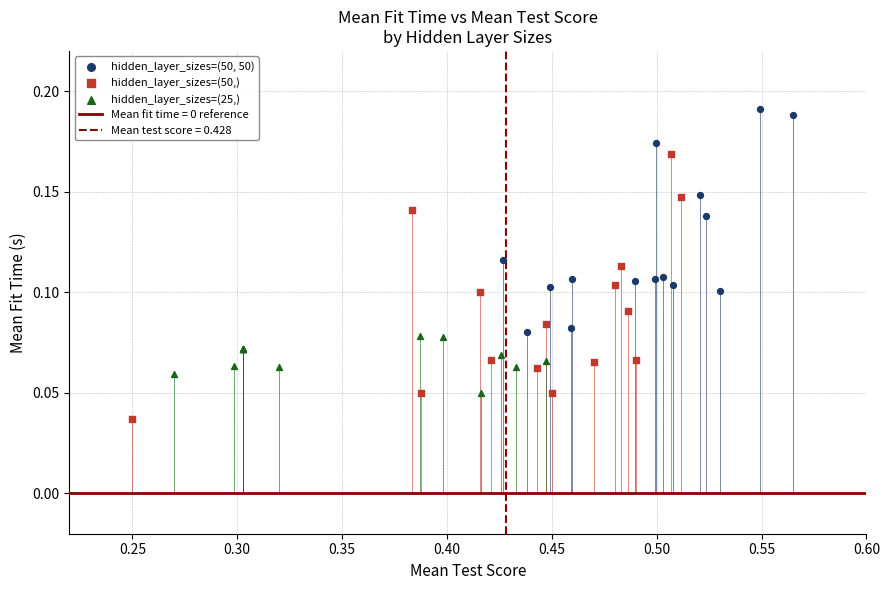

Which series has the widest spread of Y values?

hidden_layer_sizes=(50,)